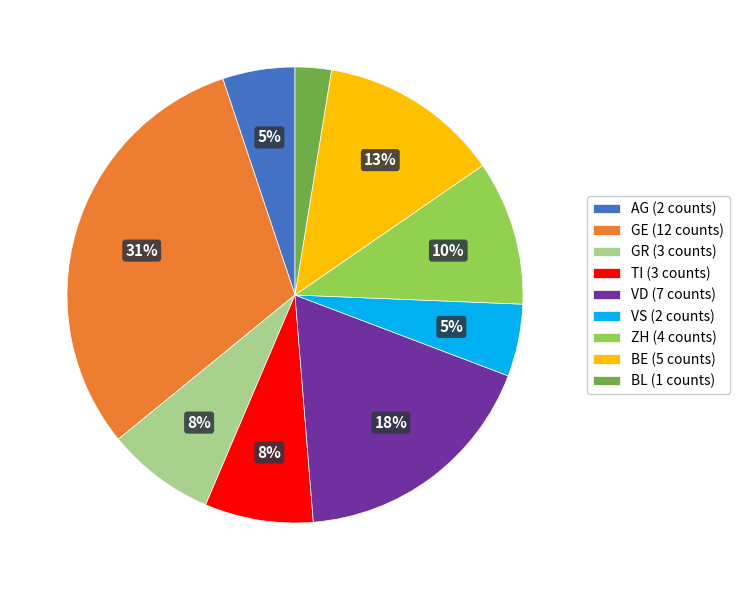

The BE (5 counts) slice represents 5% of the pie. True or false?

False